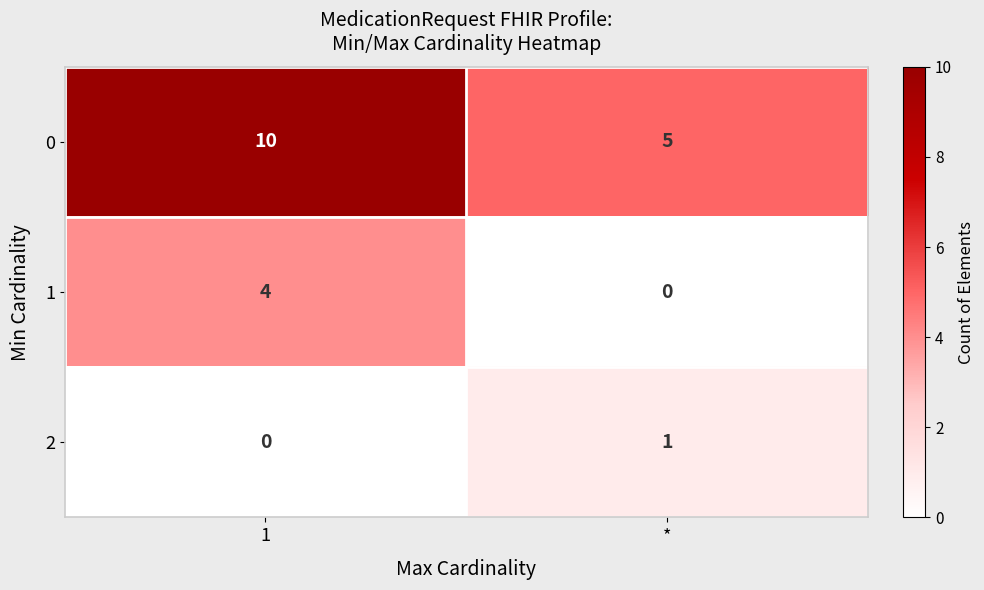

What is the spread (max minus min) of values at 1?

10